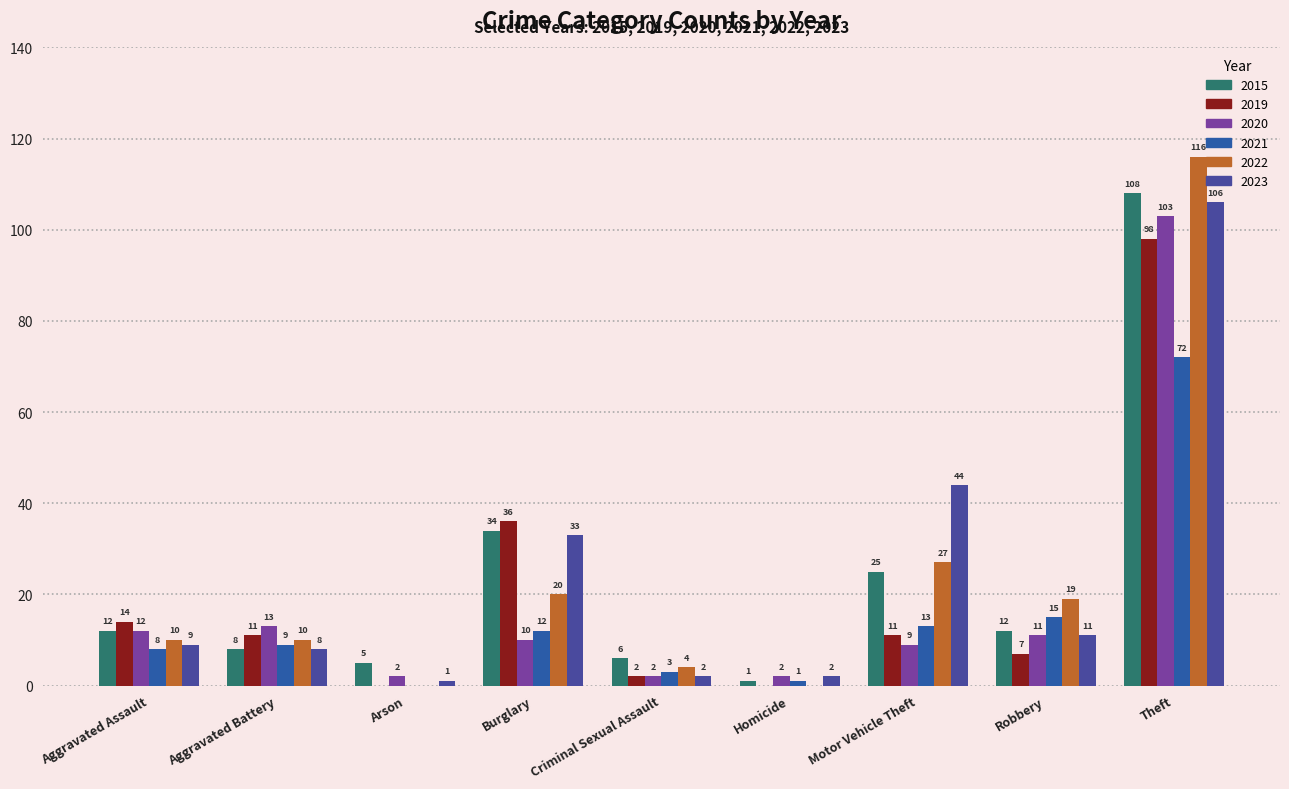

Count the number of data series in this chart.

6